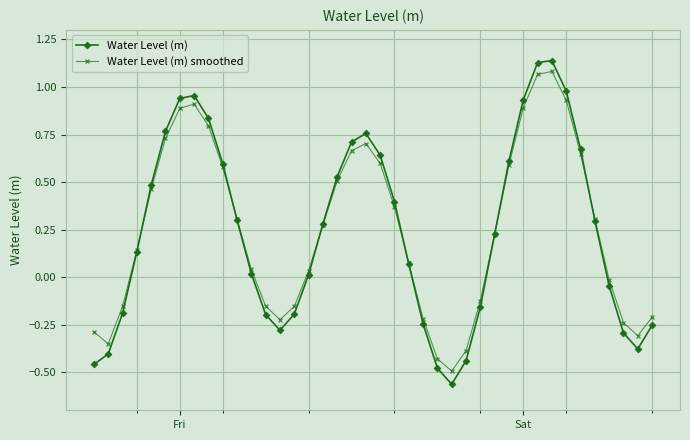

Which series has the widest spread of values?

Water Level (m)